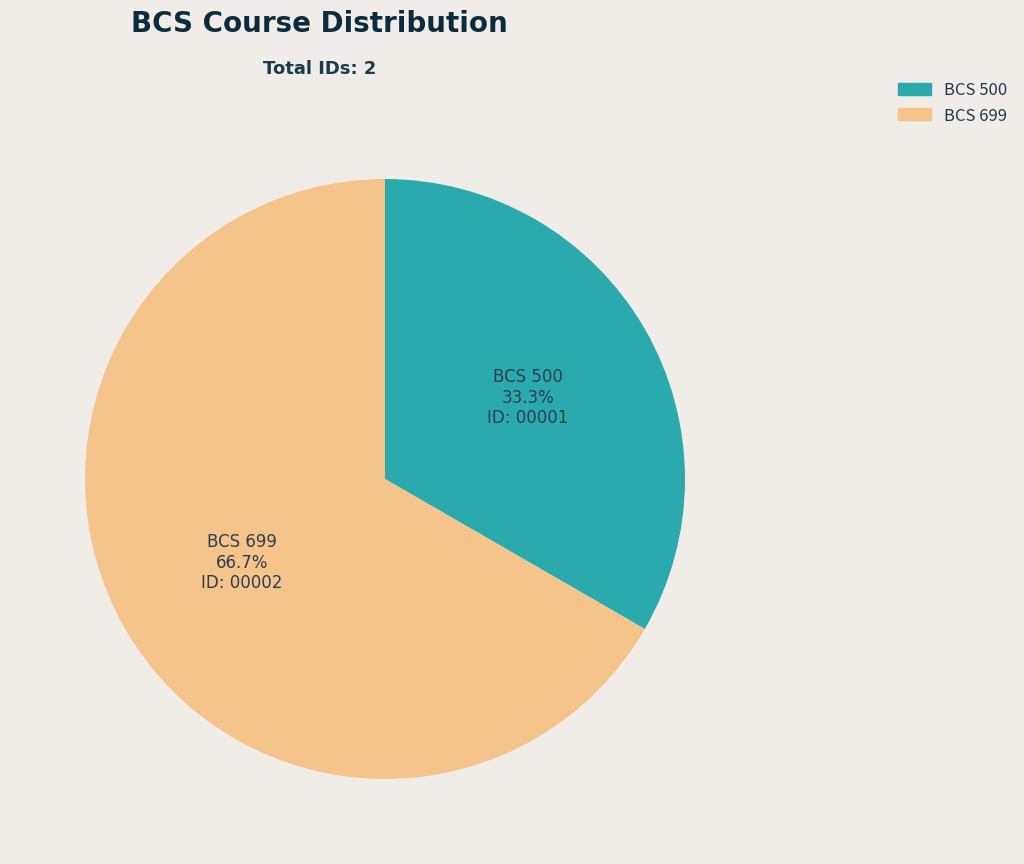

Count the number of slices in the pie.

2